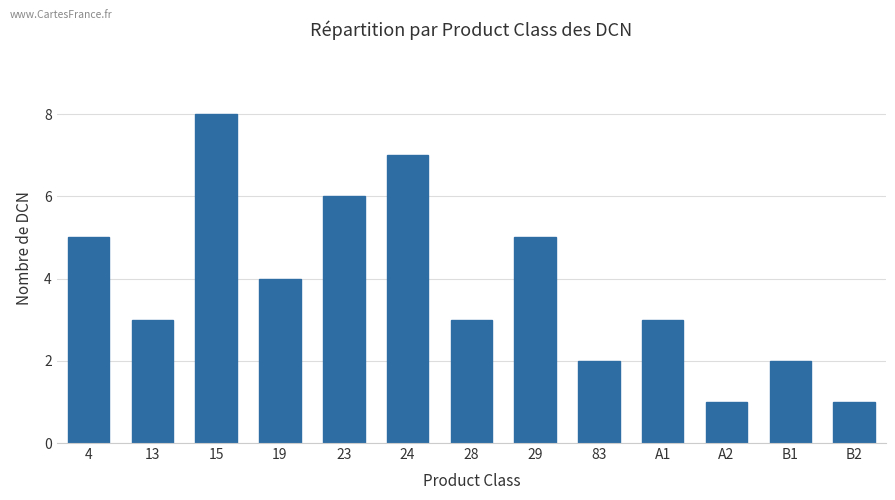

What is the ratio of the value at 24 to the value at B1?

3.5